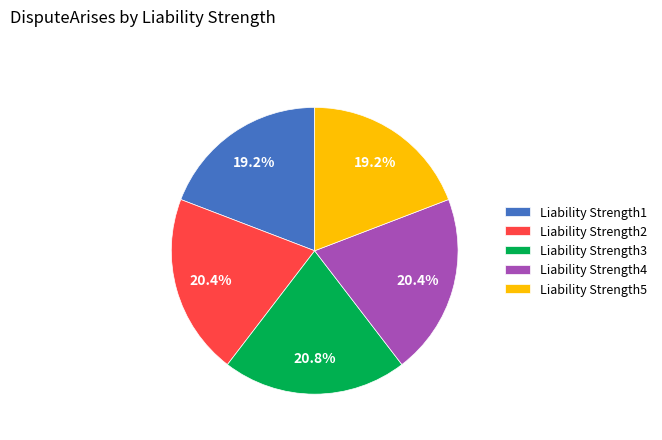

To the nearest percent, what is the difference between the largest and smallest slice percentages?

2%